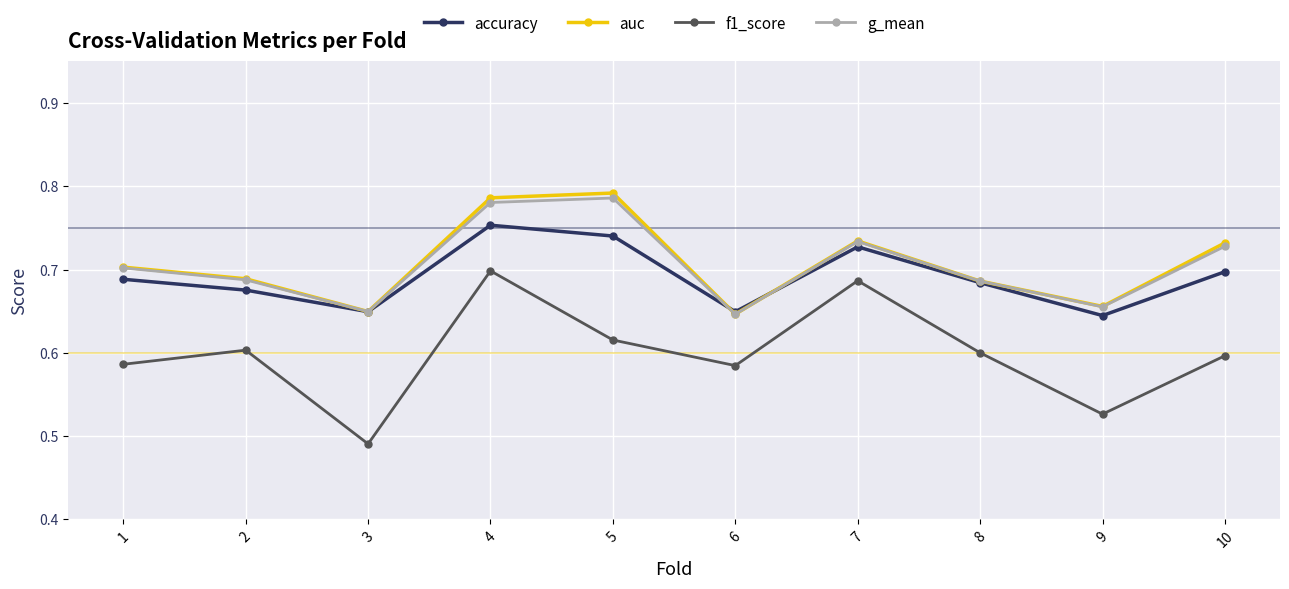

Between 3 and 6, which series saw the biggest shift?

f1_score